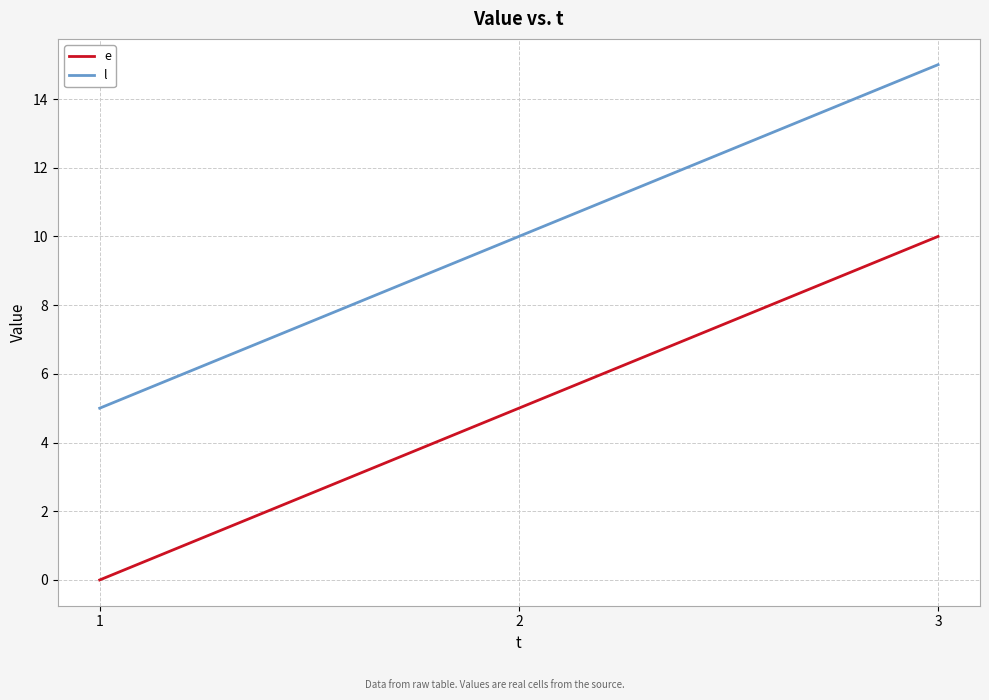

Reading left to right, transcribe all the data shown in this chart.

e: 0	5	10
l: 5	10	15